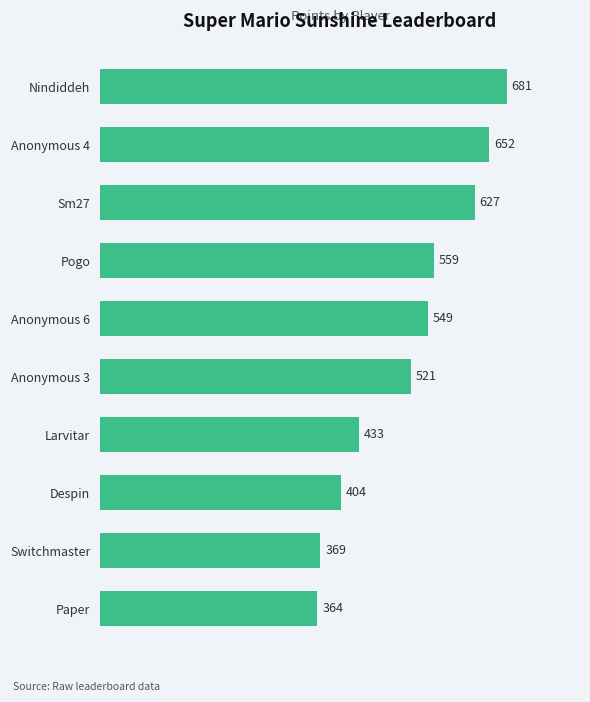

The chart shows a value of 627 at Sm27. True or false?

True